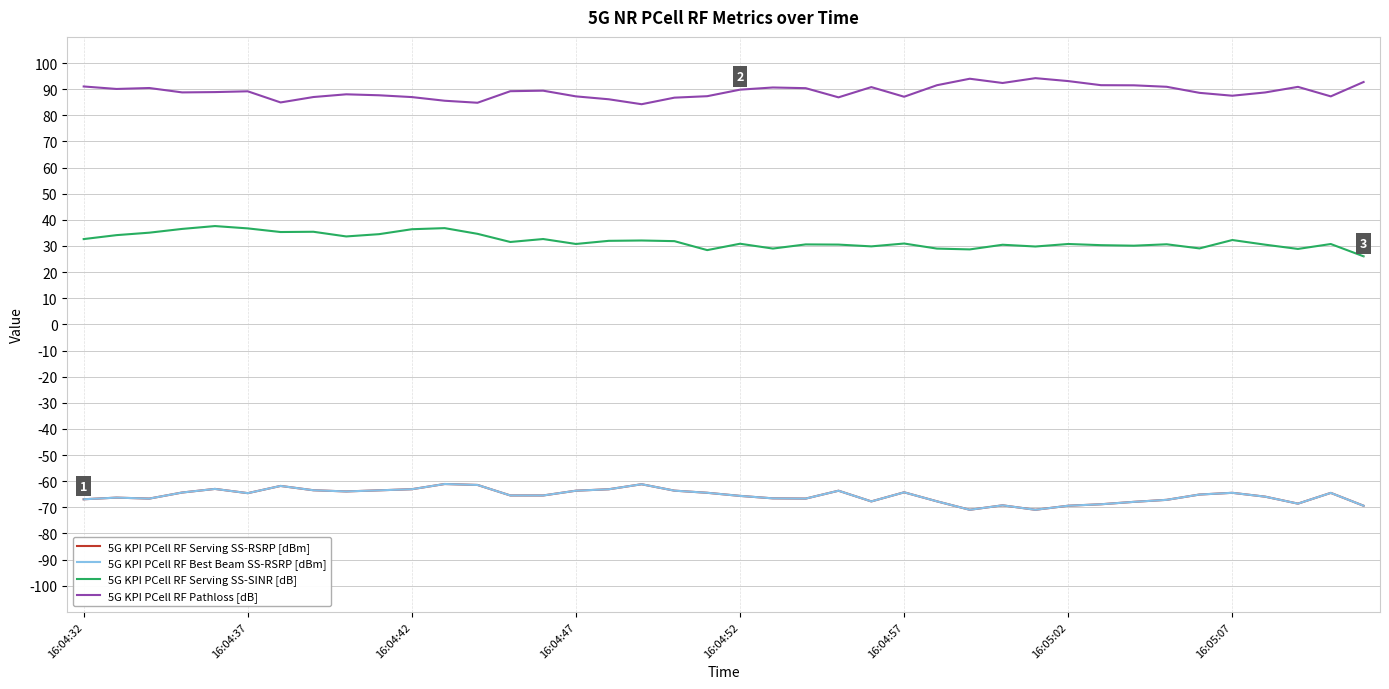

Rank the series by their maximum value, from lowest to highest.

5G KPI PCell RF Serving SS-RSRP [dBm], 5G KPI PCell RF Best Beam SS-RSRP [dBm], 5G KPI PCell RF Serving SS-SINR [dB], 5G KPI PCell RF Pathloss [dB]